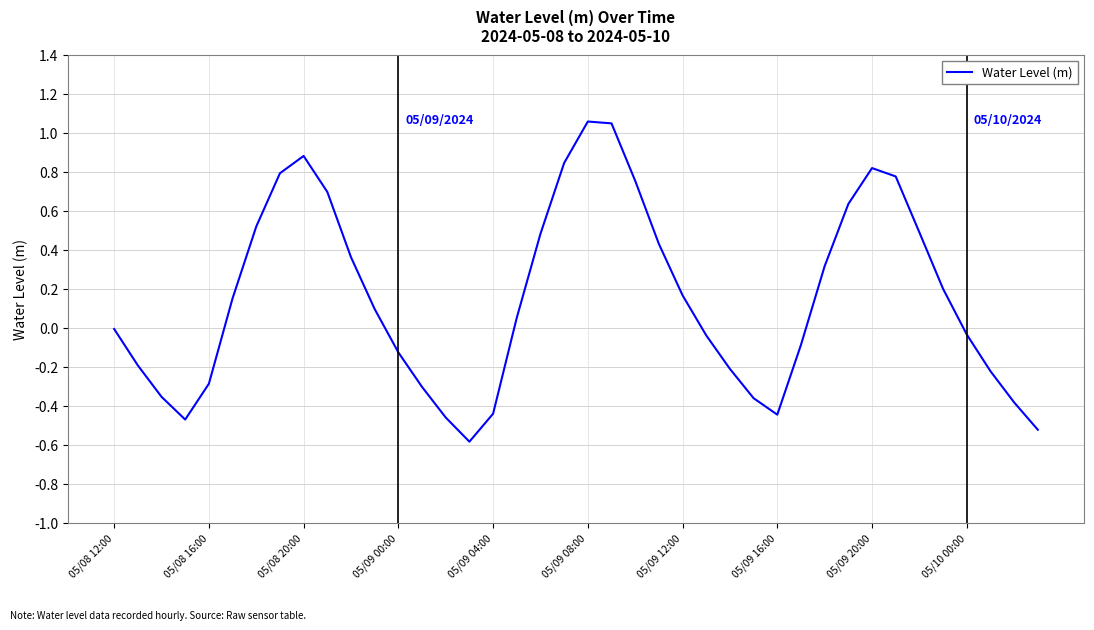

What is the difference between the maximum and minimum values?

1.6